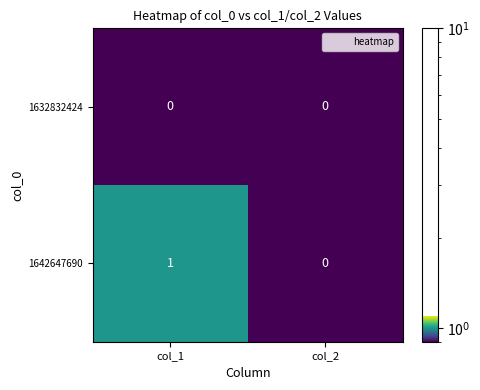

Which series has the largest total across all categories?

1642647690